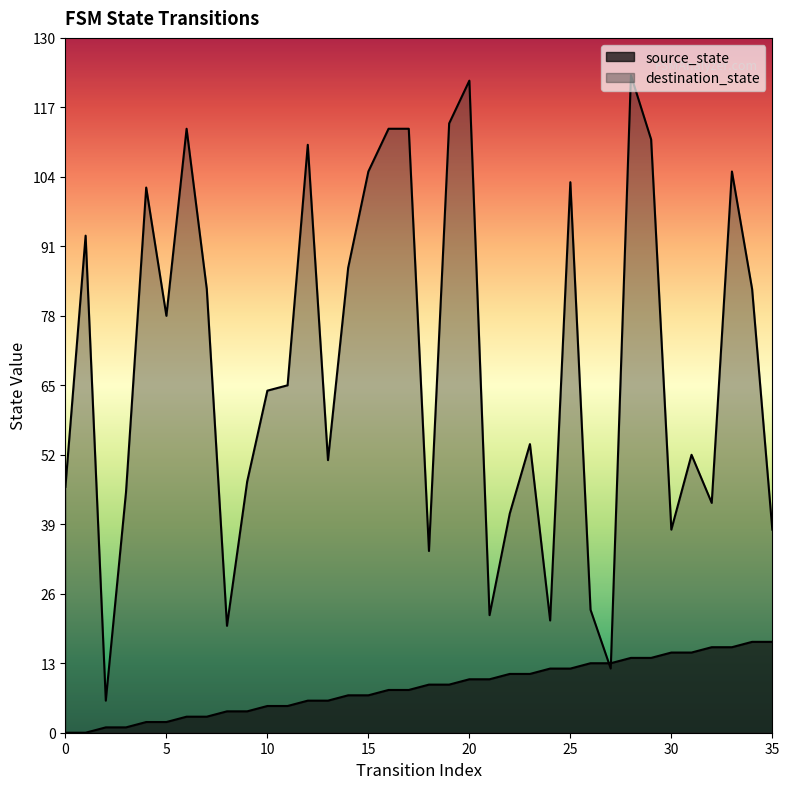

Does the chart display data point markers on the line(s)?

No